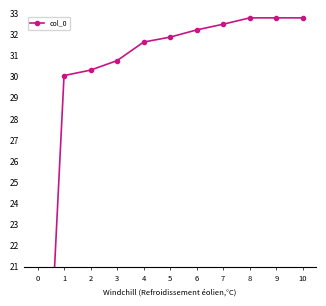

List the labels in order of value, largest first.

8, 9, 10, 7, 6, 5, 4, 3, 2, 1, 0